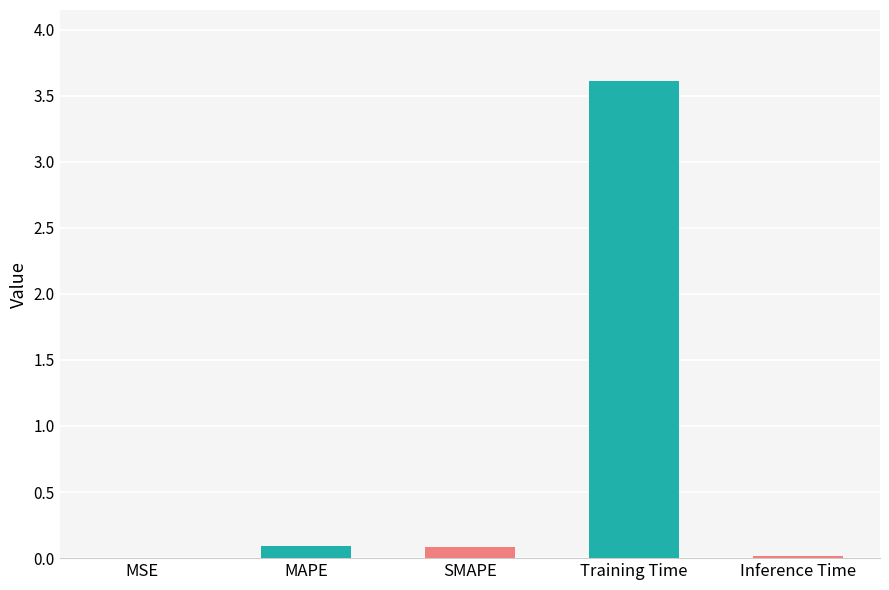

Which has a higher value, MSE or MAPE?

MAPE